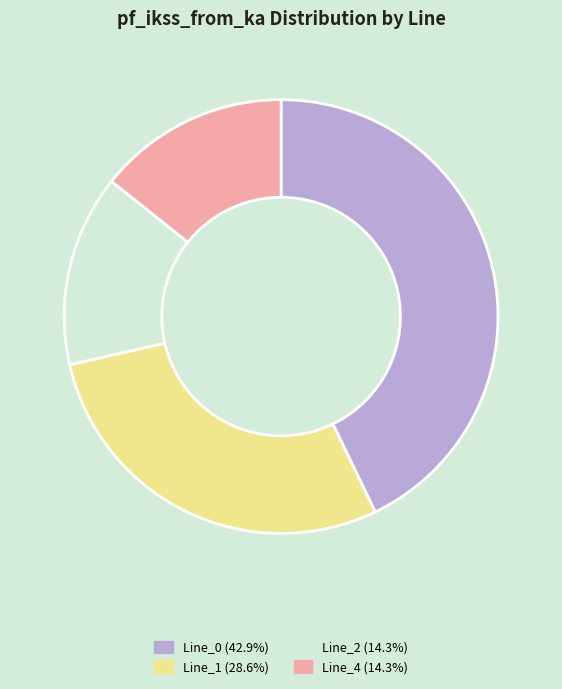

Is Line_0 (42.9%) the majority of the pie?

No